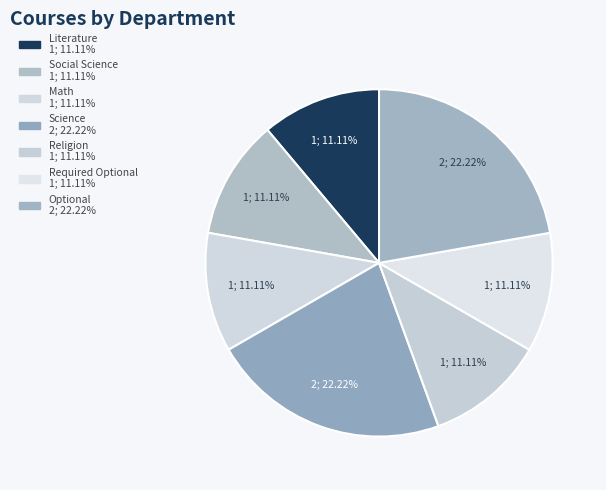

Does Optional account for over 50% of the chart?

No